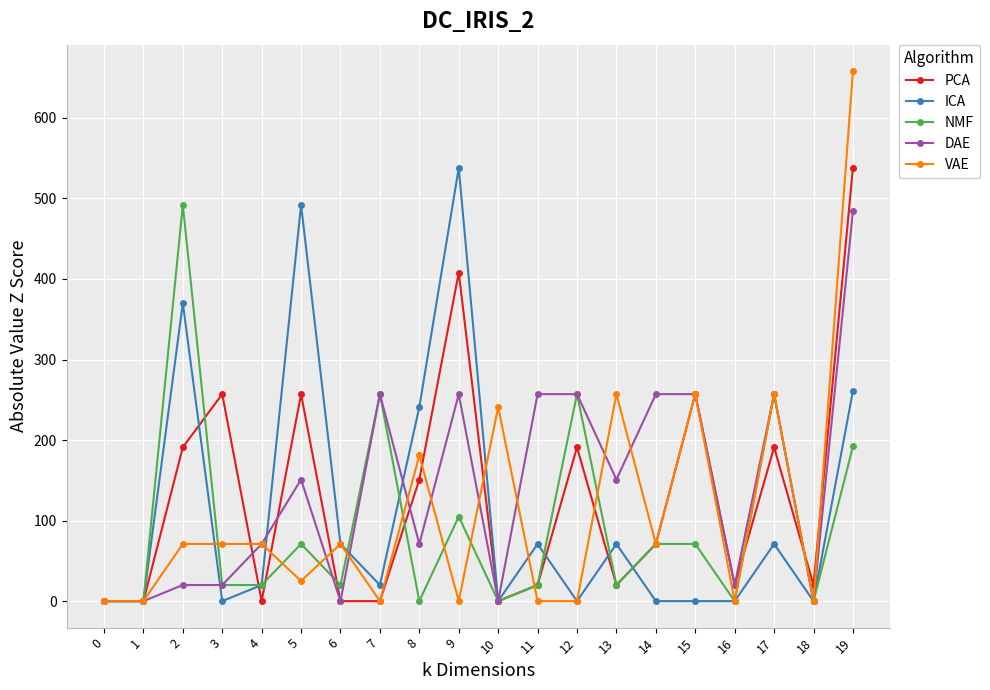

What is the difference between the NMF values at 11 and 17?

237.0